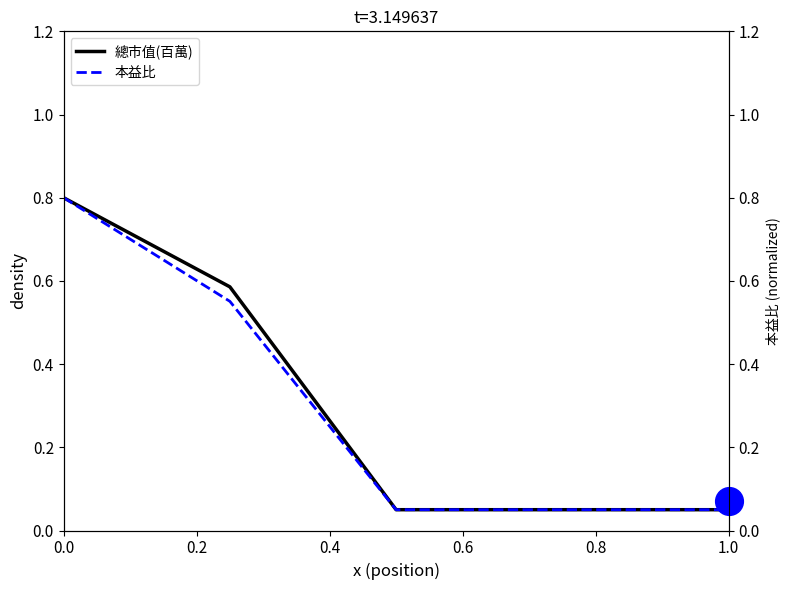

Which series reaches the minimum Y coordinate?

總市值(百萬)